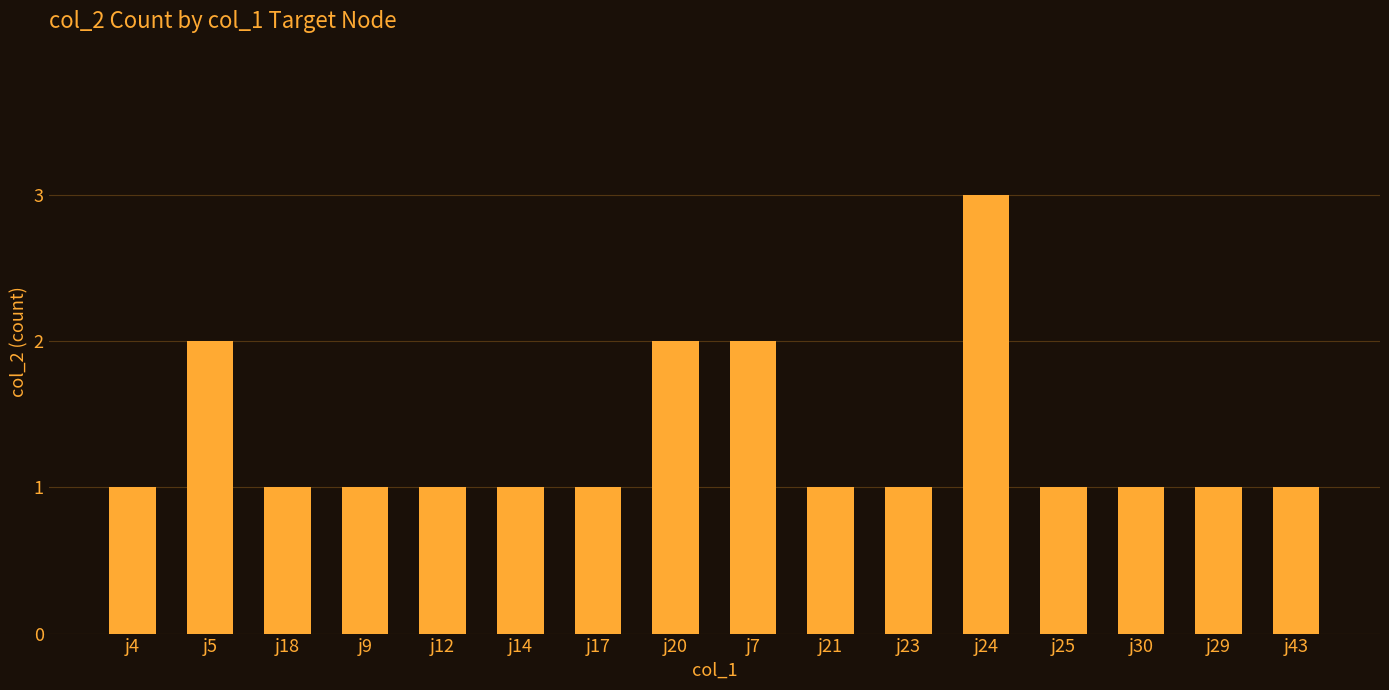

What is the sum of all values?

21